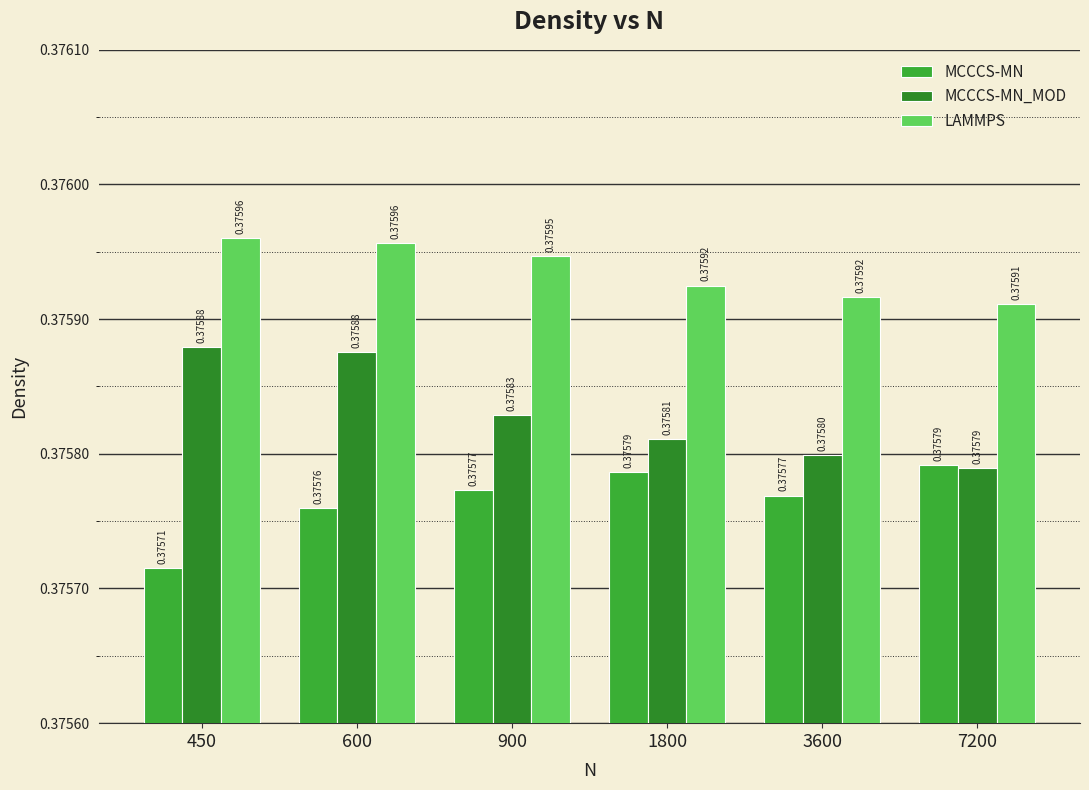

How many categories are shown in the chart?

6